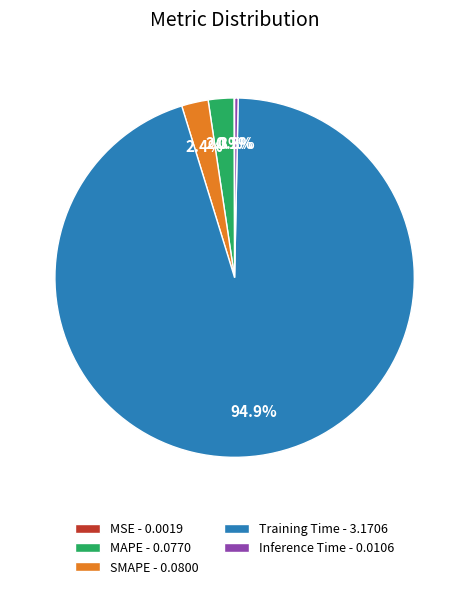

Combined, what portion of the pie is Training Time - 3.1706 and Inference Time - 0.0106?

95.2%